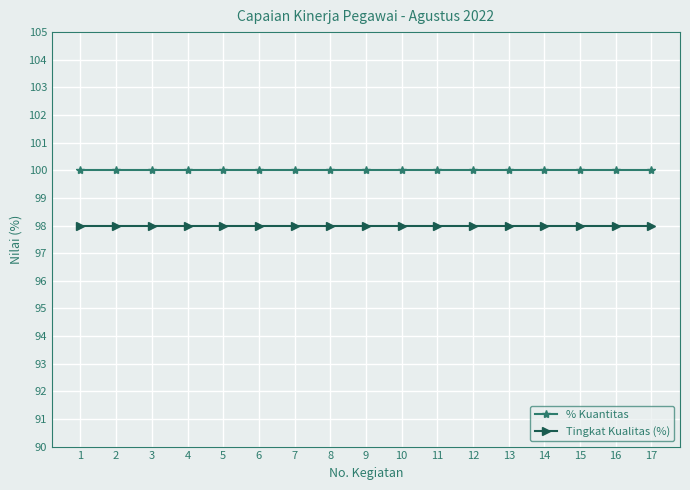

The Tingkat Kualitas (%) series shows 171 at 17. True or false?

False